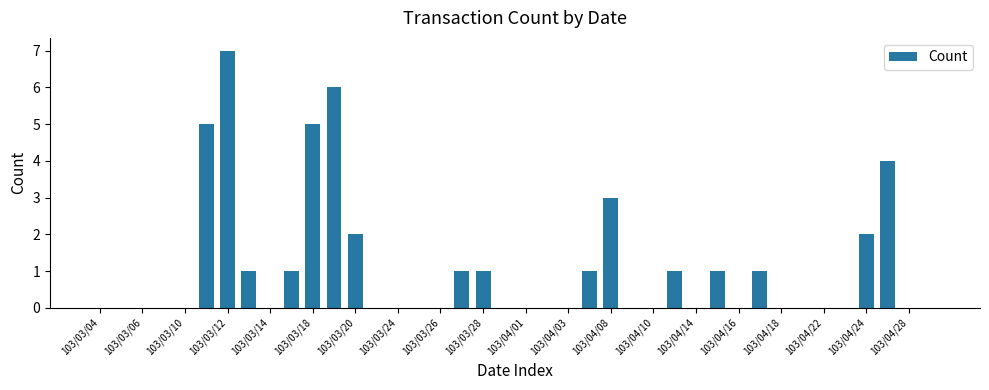

What is the greatest value displayed?

7